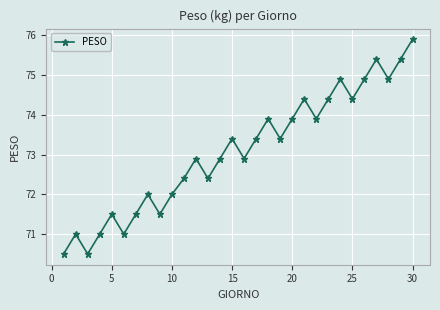

Does the chart have visible grid lines?

Yes